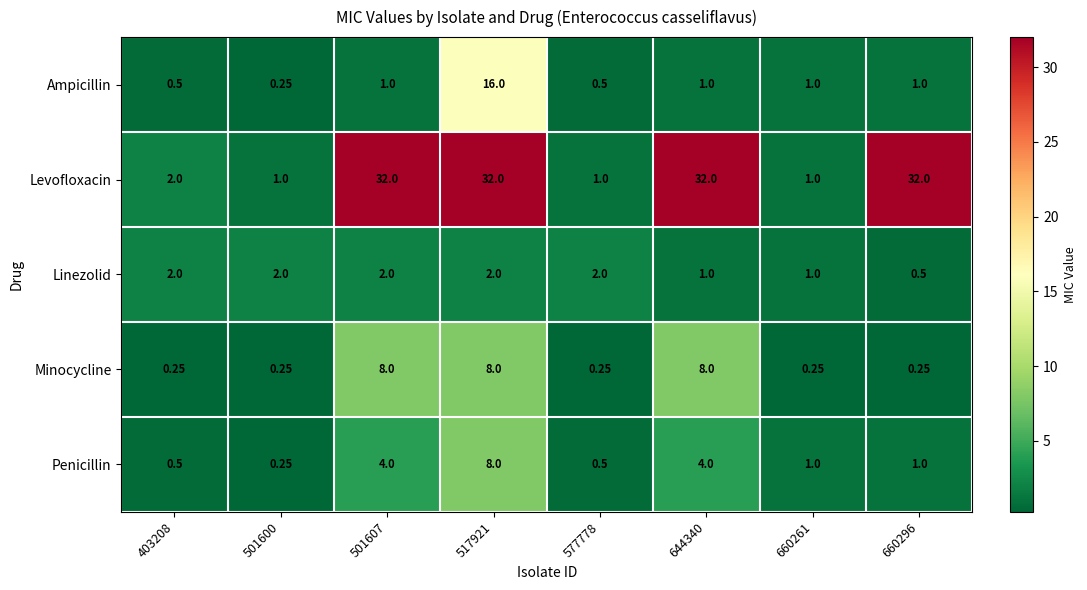

Is the value of Levofloxacin at 660261 greater than the value of Penicillin at 577778?

Yes